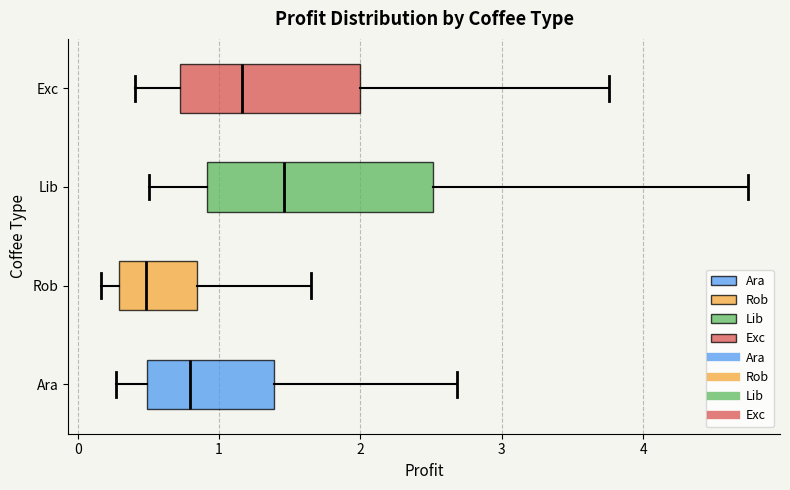

Where does the right whisker of the box for Exc end on the x-axis? The values are not printed on the chart, so give them approximately, as read against the axis.

3.8